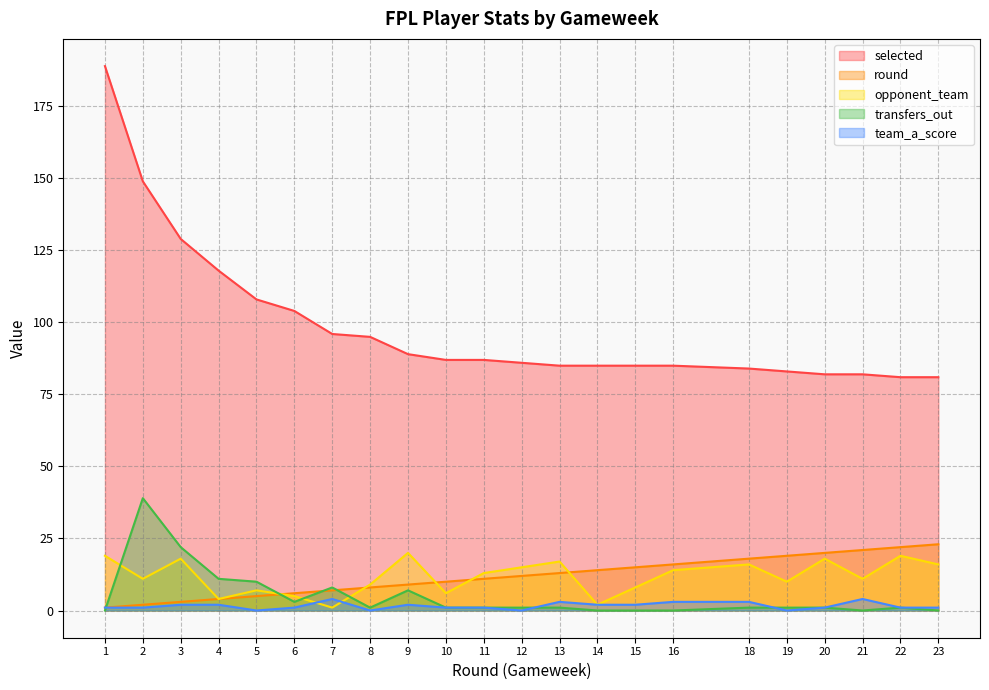

What is the maximum value shown in the chart?

189